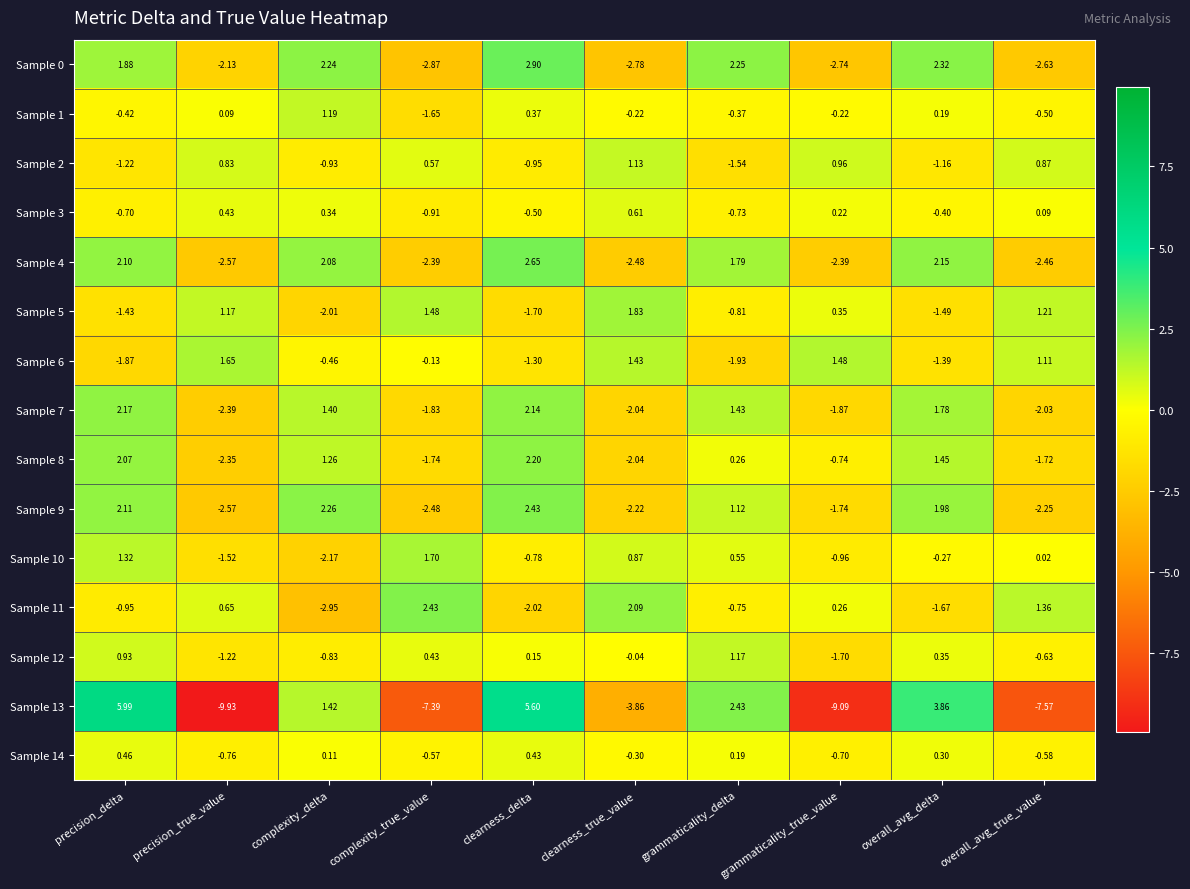

At which category does the chart reach its minimum across all series?

precision_true_value